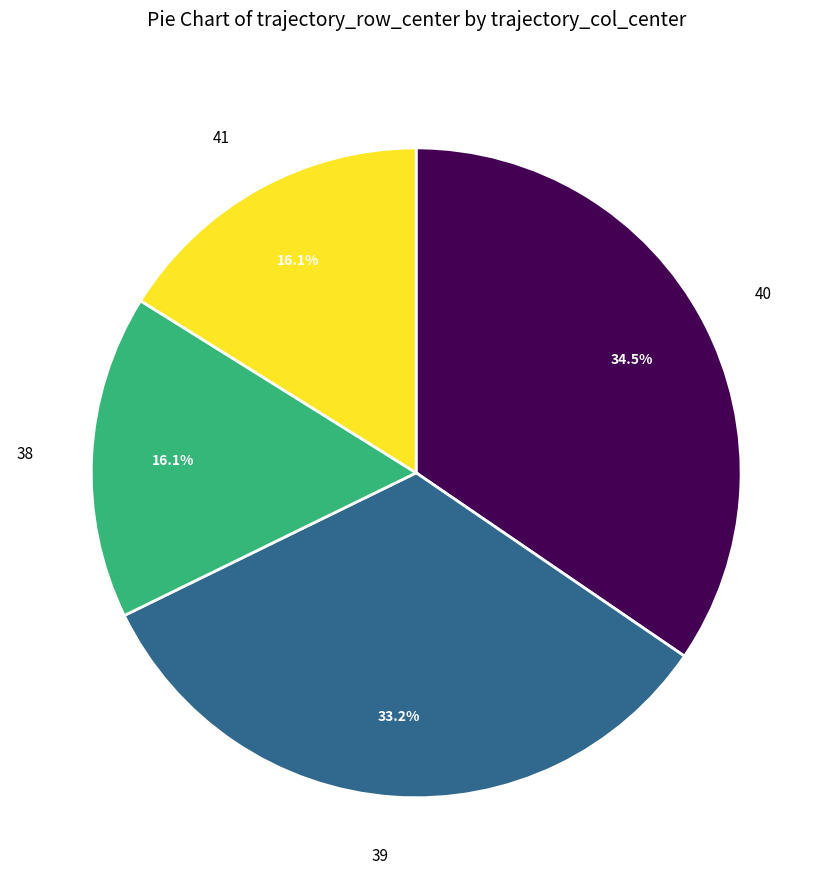

Which slice is the largest?

40